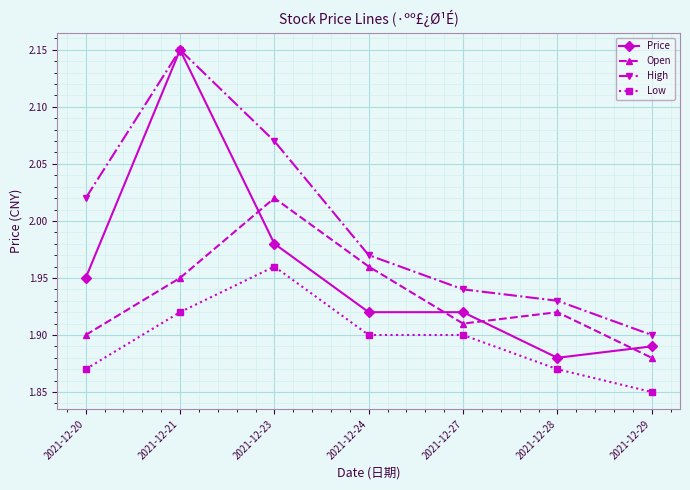

At which label does Low reach its minimum?

2021-12-29